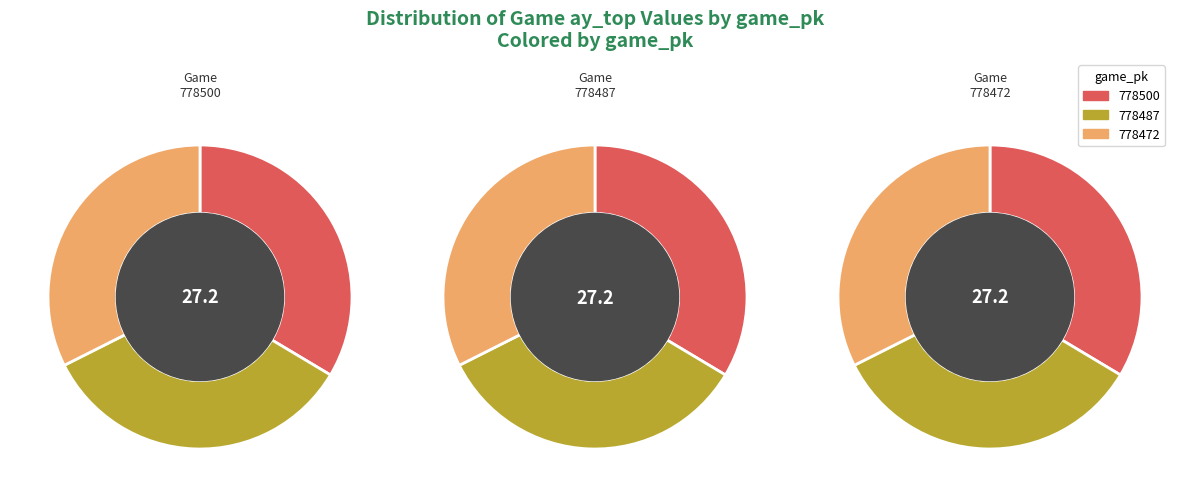

What is the total percentage of 778500 and 778472?

66.0%